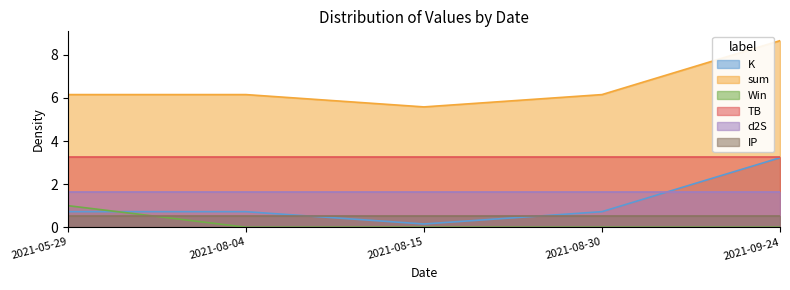

Is it true that IP equals 0.5 at 2021-08-04?

True